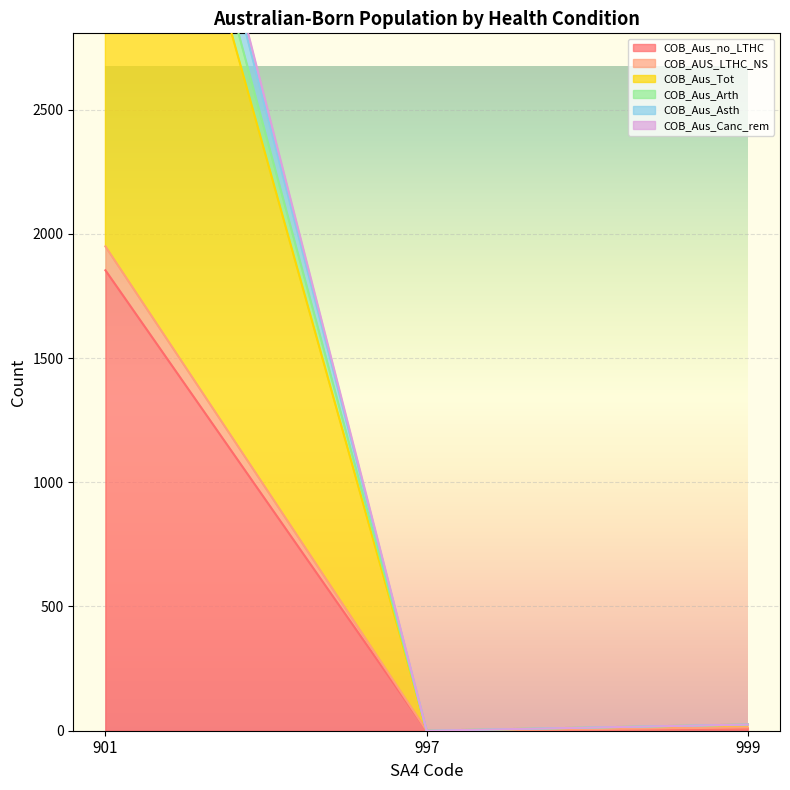

List the series in order of their peak value, lowest first.

COB_Aus_no_LTHC, COB_AUS_LTHC_NS, COB_Aus_Canc_rem, COB_Aus_Asth, COB_Aus_Arth, COB_Aus_Tot